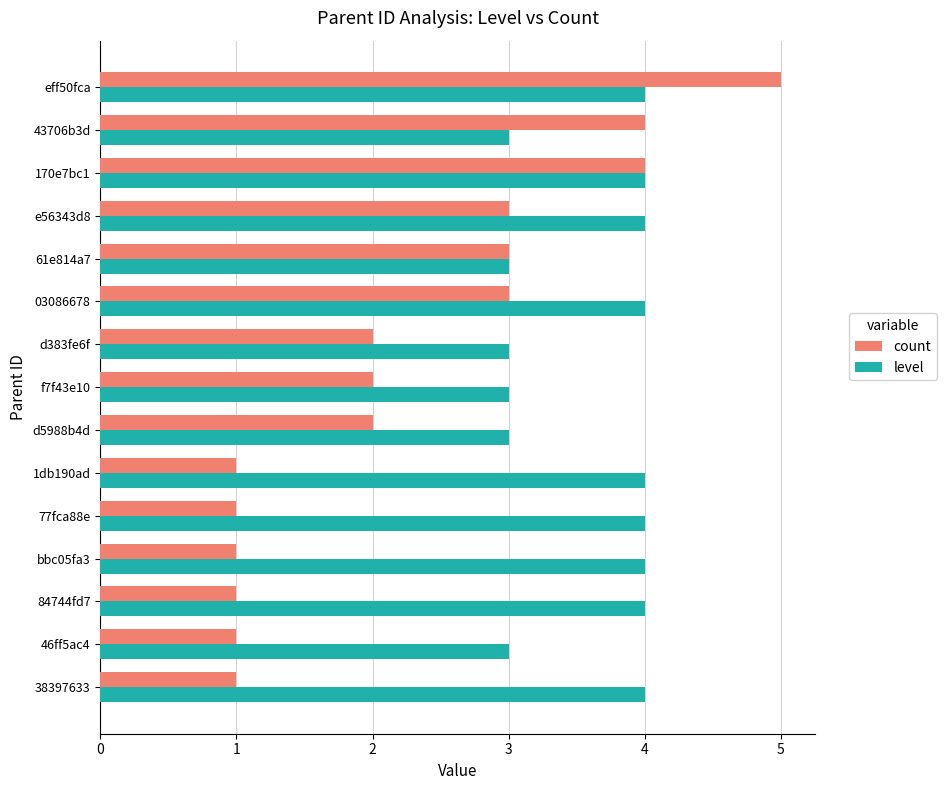

At which category is the sum across all series the highest?

eff50fca